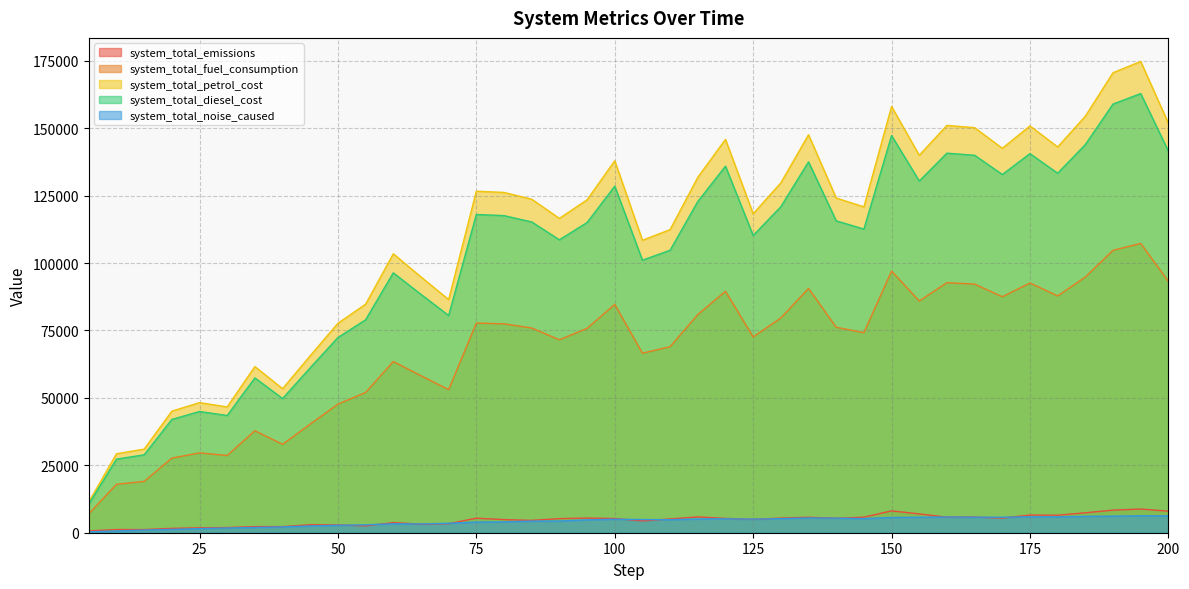

Between 115 and 40, which is larger?

115